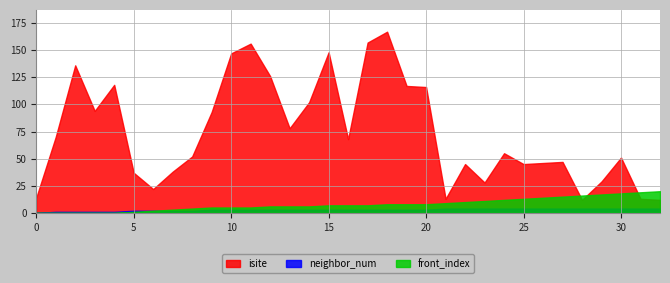

Is the value of front_index at 7 greater than the value of isite at 14?

No